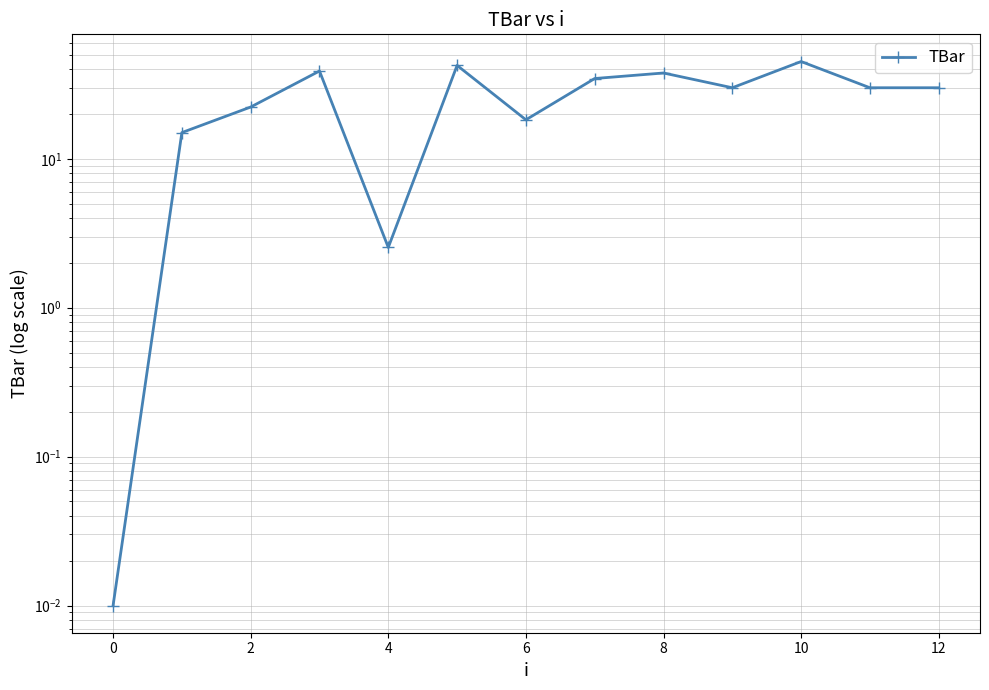

How many points are higher than both their immediate neighbors (excluding endpoints)?

4